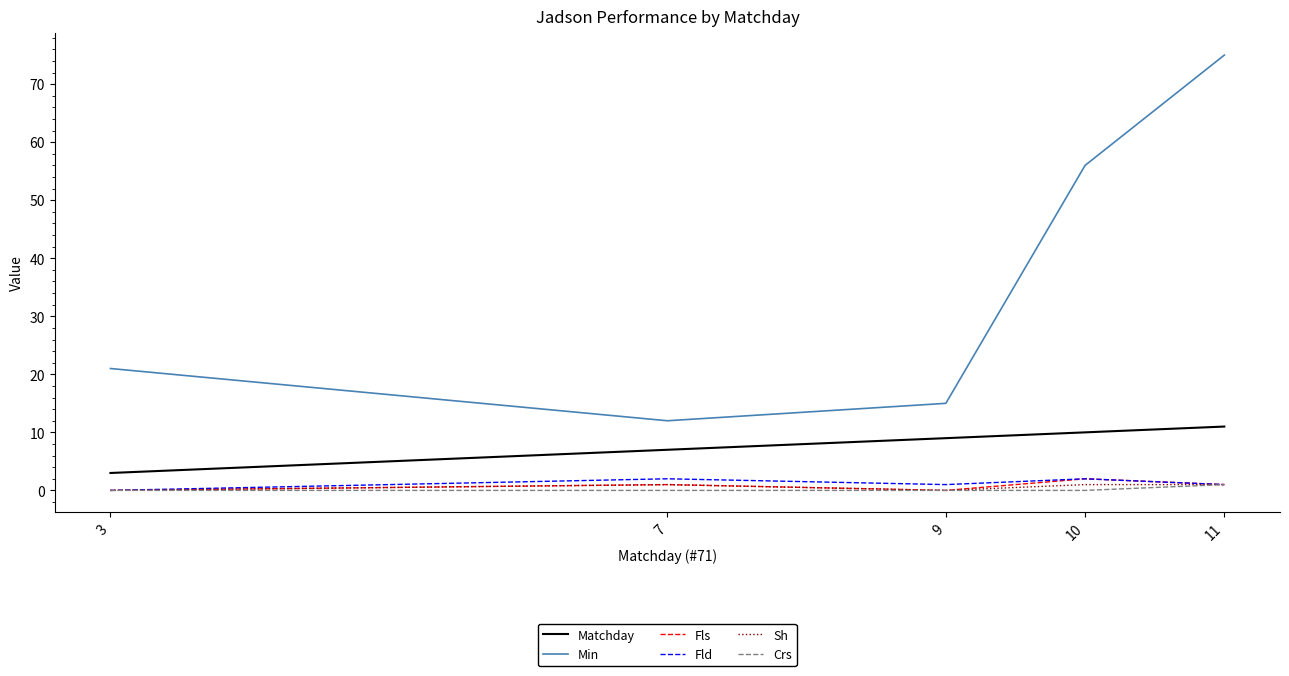

Reading left to right, transcribe all the data shown in this chart.

Matchday: 3	7	9	10	11
Min: 21	12	15	56	75
Fls: 0	1	0	2	1
Fld: 0	2	1	2	1
Sh: 0	1	0	1	1
Crs: 0	0	0	0	1